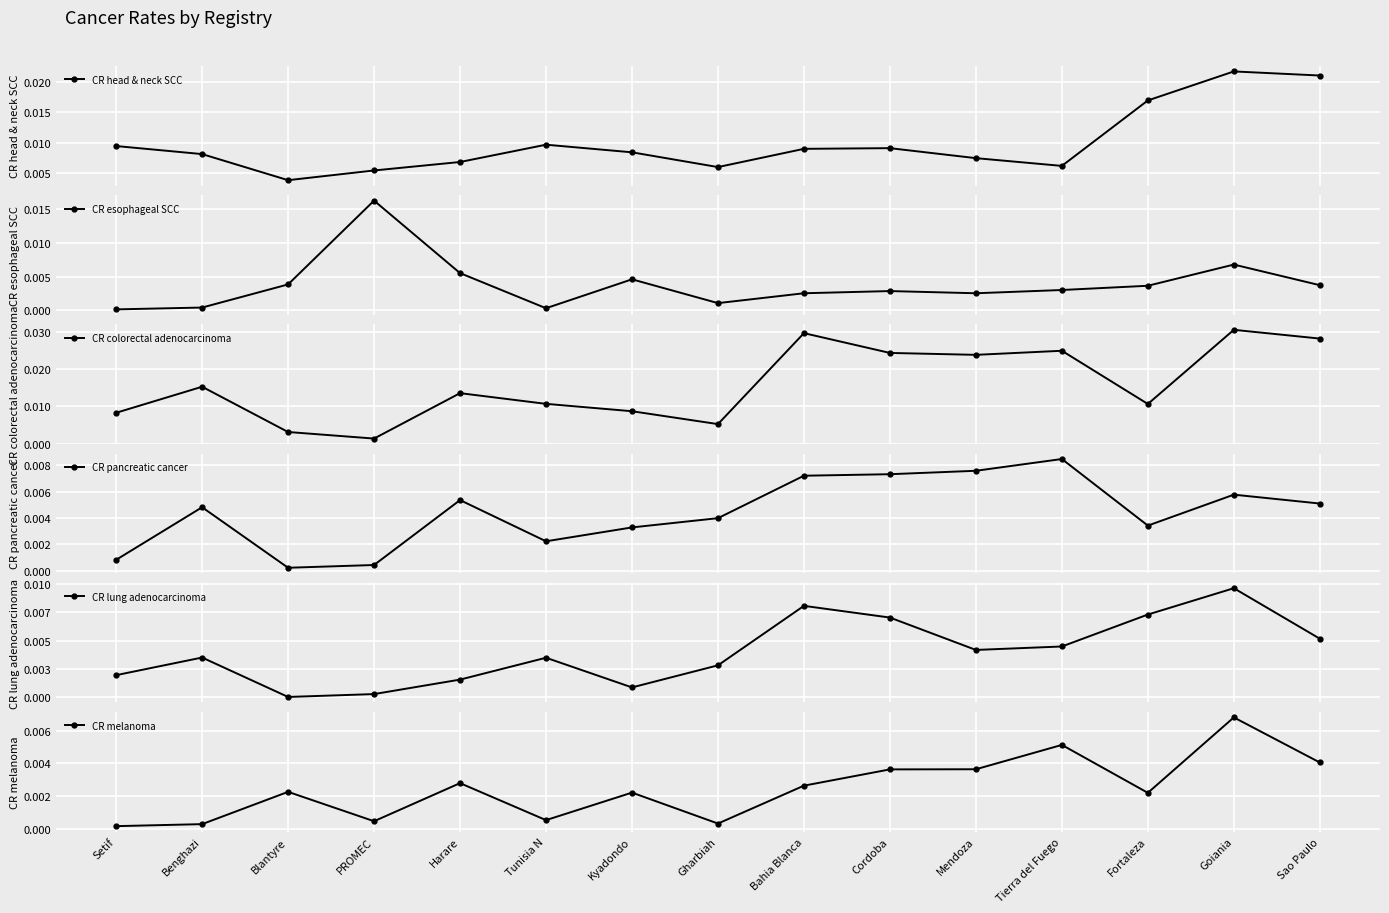

How many lines are shown in the chart?

6